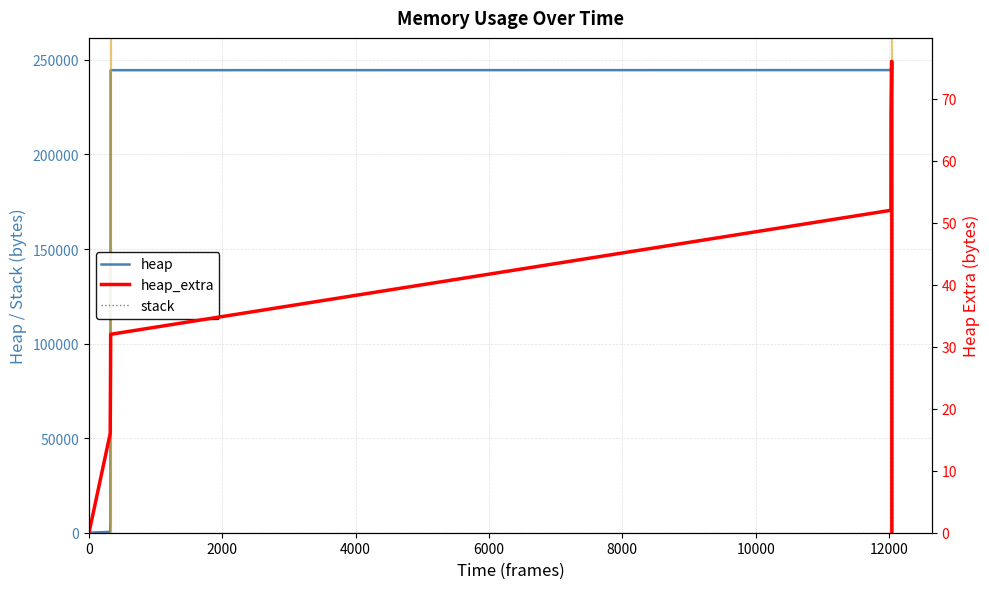

What is the spread (max minus min) of values at 8000?

244620